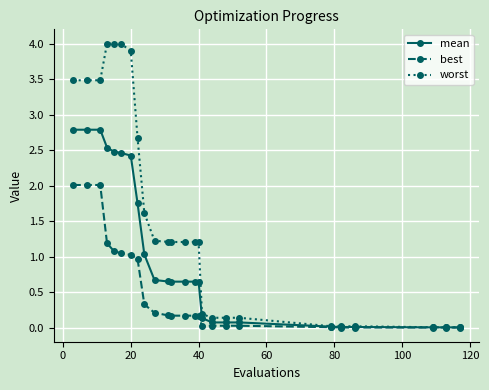

Rank the series by their average value, from highest to lowest.

worst, mean, best